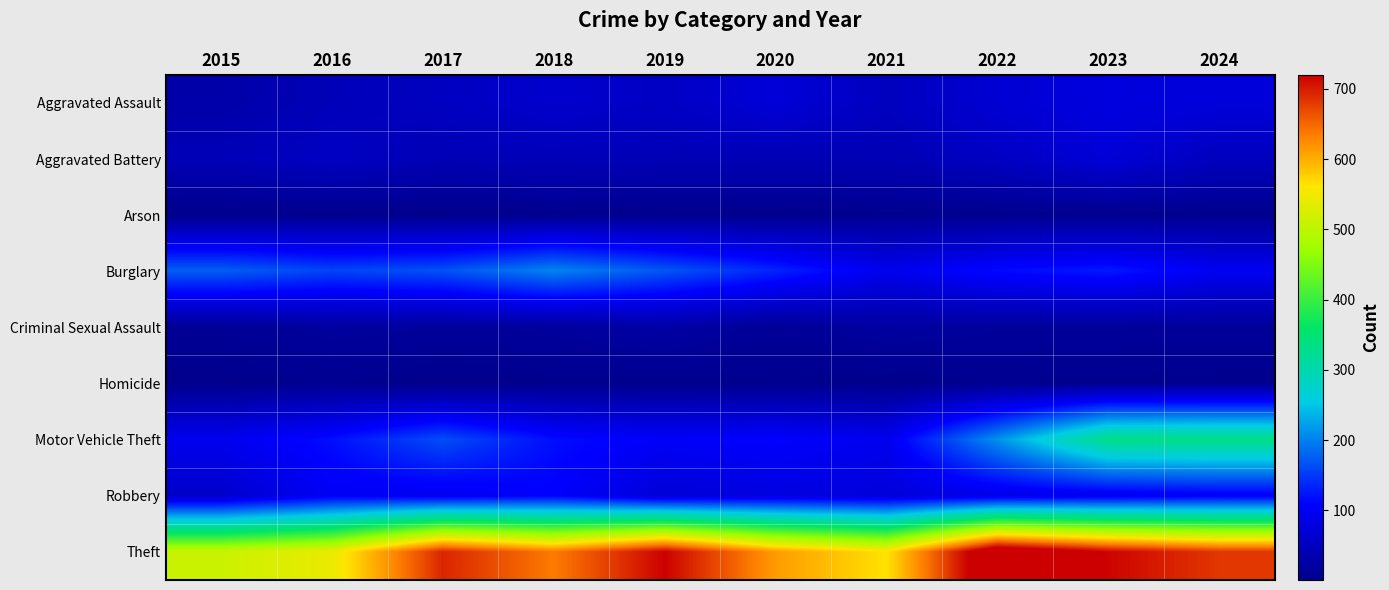

What is the spread (max minus min) of values at 2023?

713